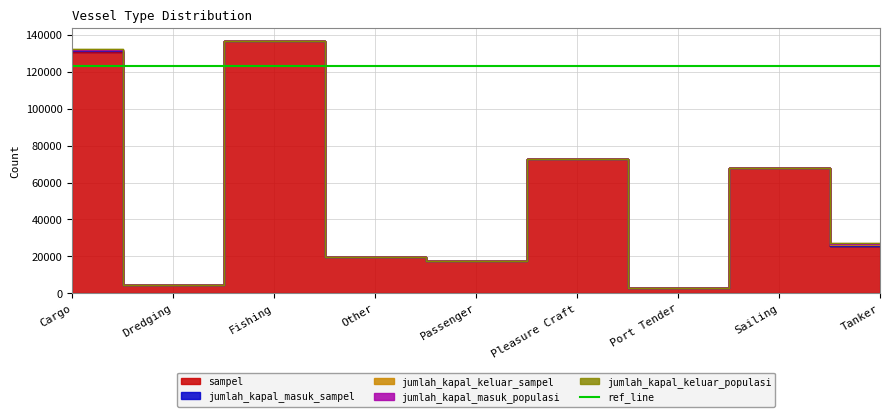

True or false: jumlah_kapal_keluar_sampel and jumlah_kapal_keluar_populasi cross at least once.

False